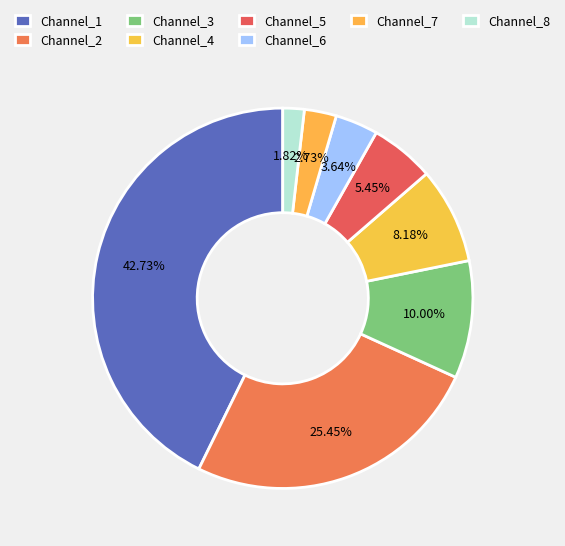

Combined, what portion of the pie is Channel_6 and Channel_8?

5.5%